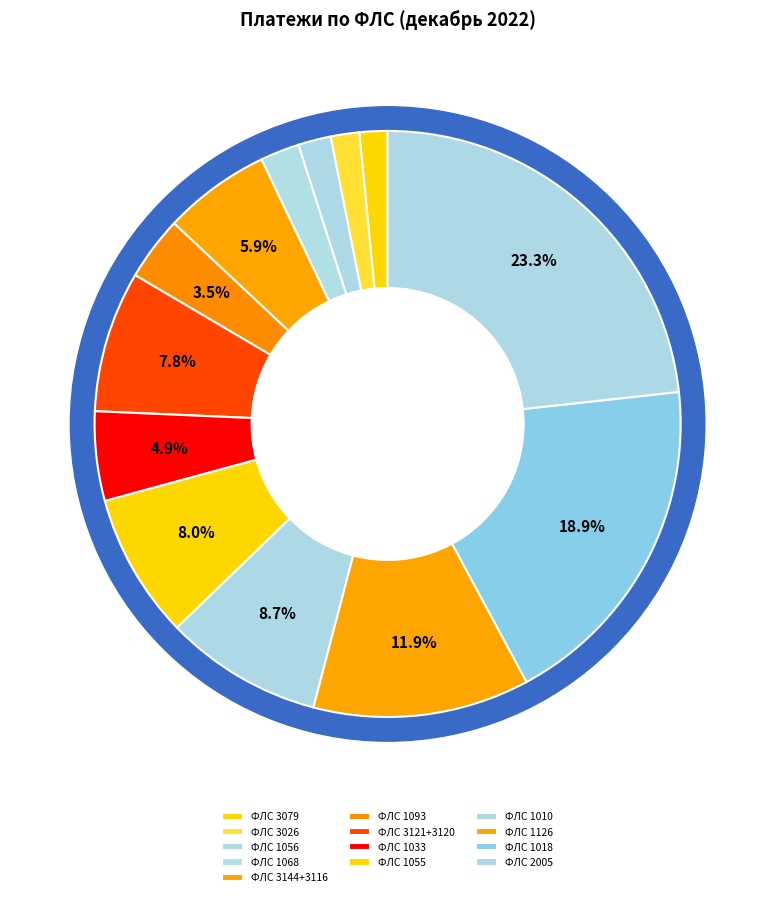

What percentage is the 1010 slice, to the nearest percent?

9%